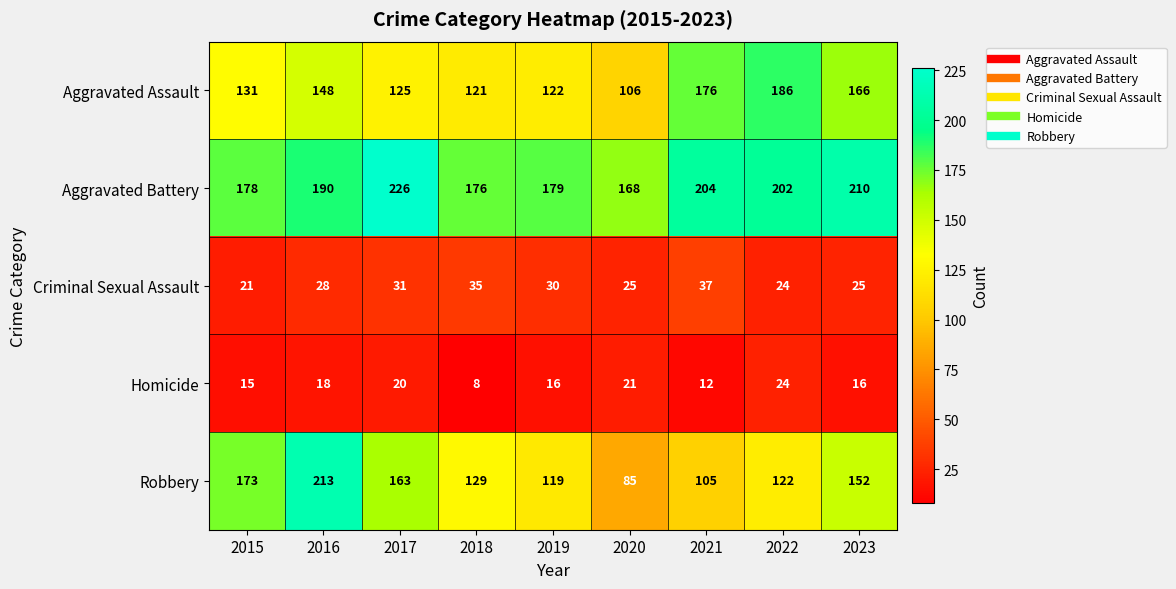

At which label is Criminal Sexual Assault closest to 29?

2016